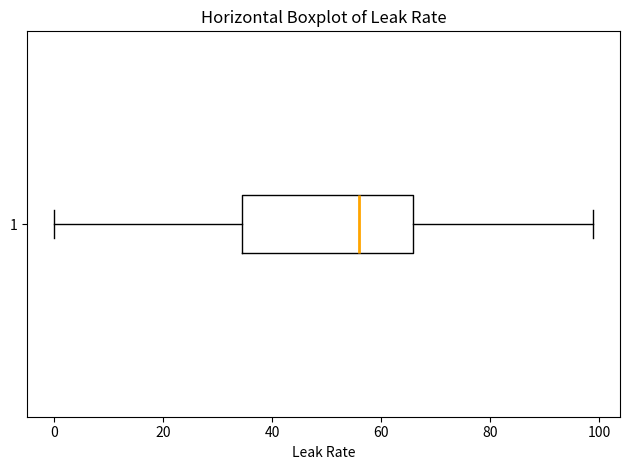

Read this box plot against the x-axis: the position of the median line, the range covered by the box, and the ends of both whiskers. The values are not printed on the chart, so give them approximately, as read against the axis.

median 56, box 34 to 66, whiskers 0 to 98